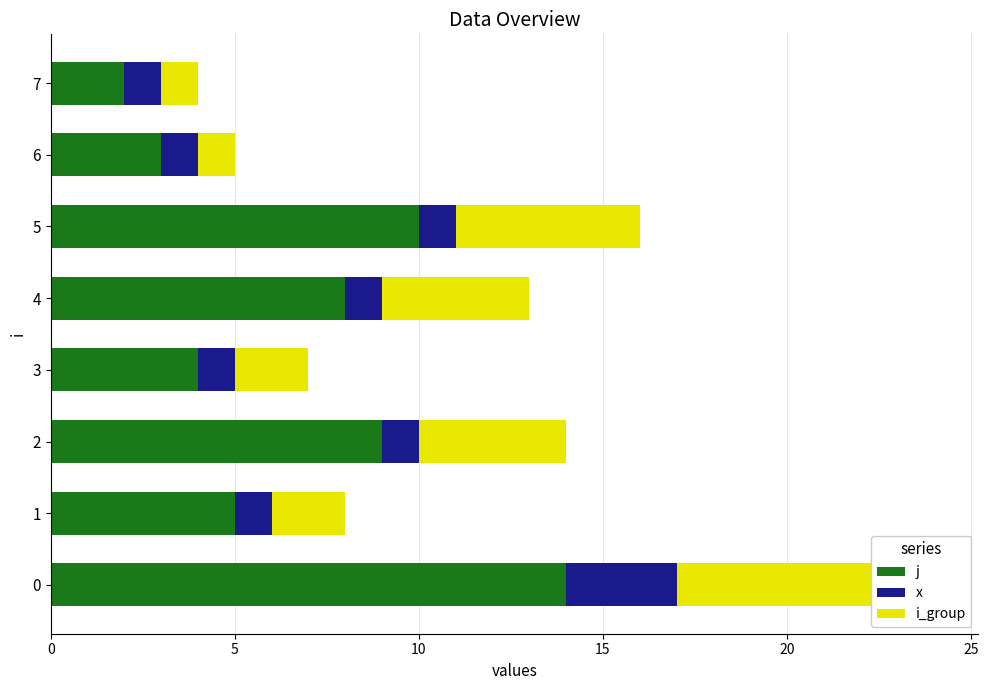

How many groups of bars are there?

8